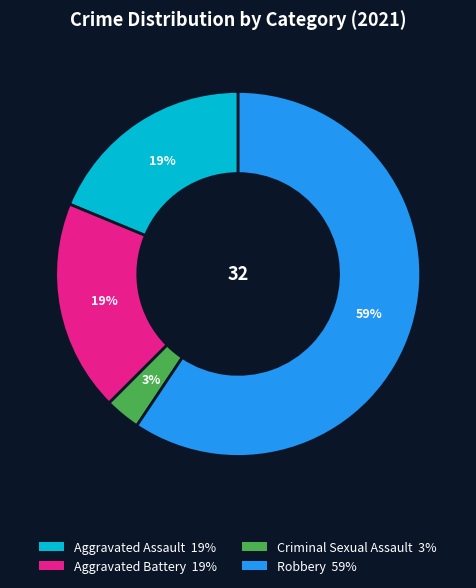

Which slice is the smallest?

Criminal Sexual Assault